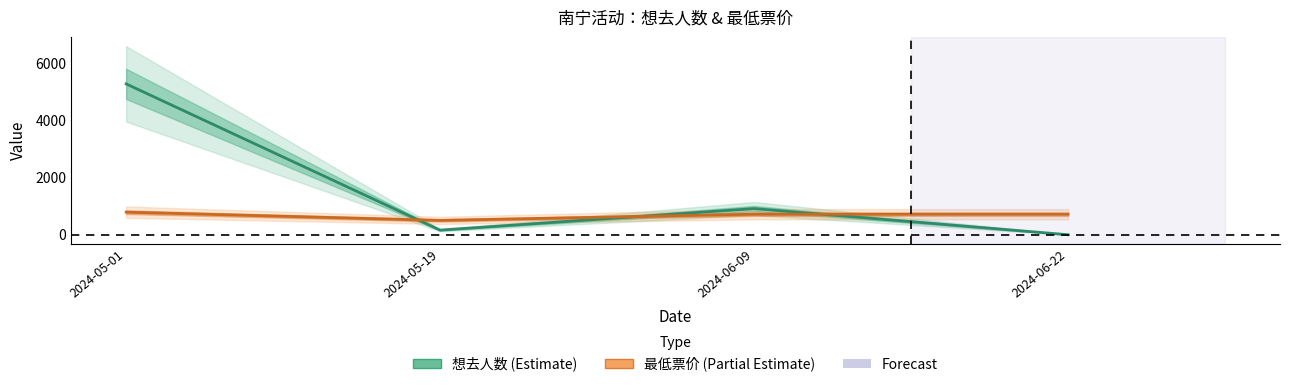

What is the minimum value for 想去人数 (Estimate)?

2.0